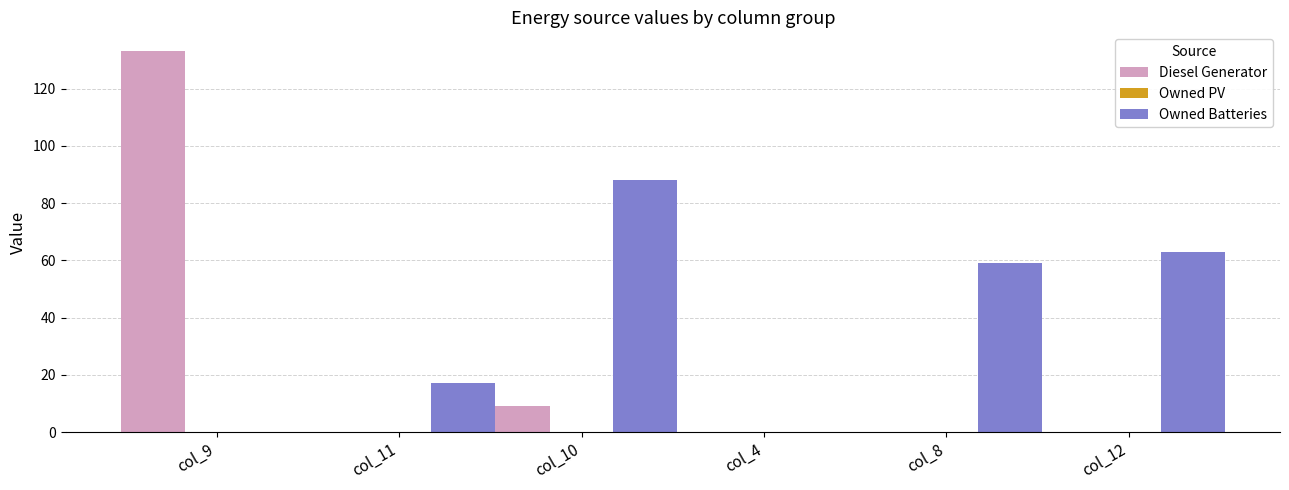

Are the bars horizontal?

No